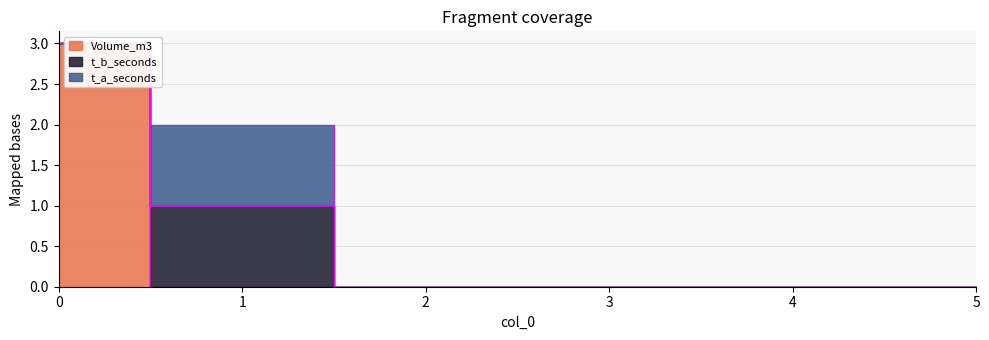

Which series has the largest range (max minus min)?

Volume_m3